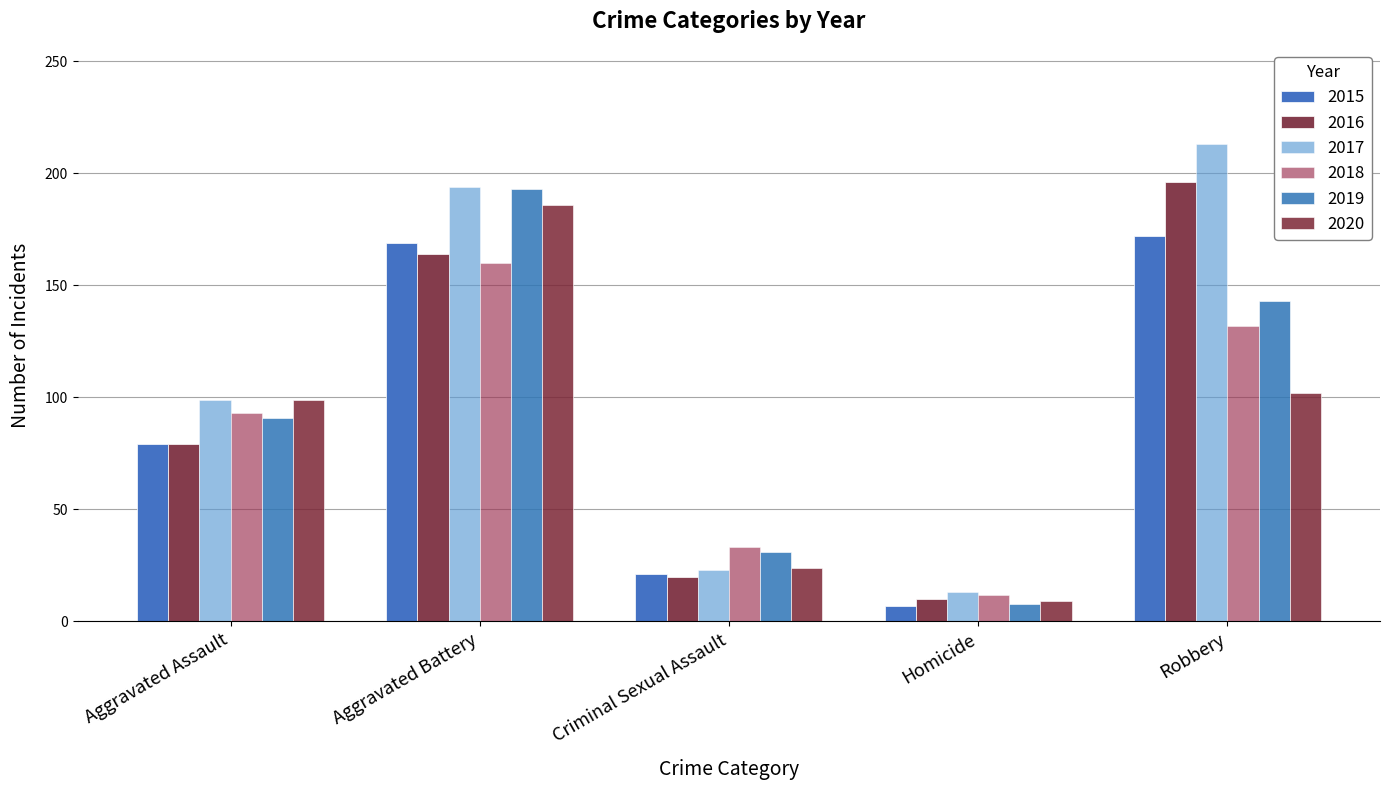

What is the difference between the maximum and minimum values in the 2020 series?

177